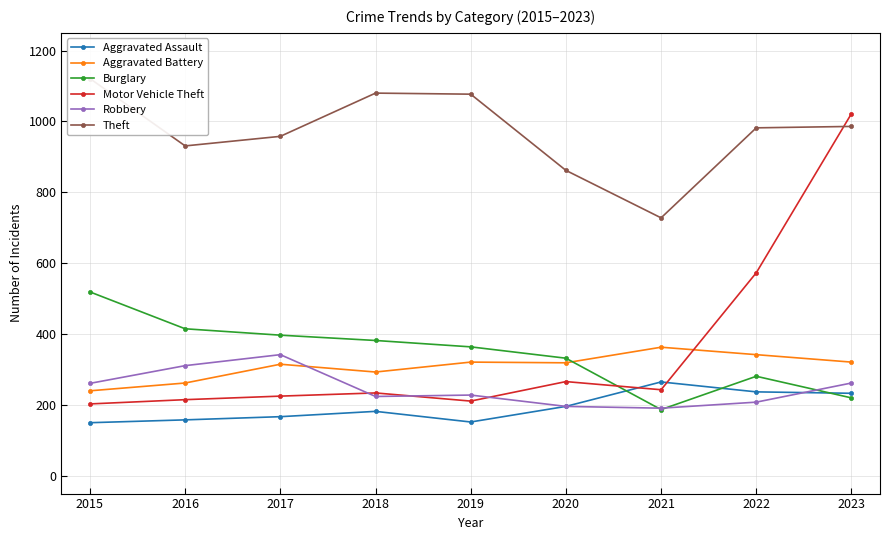

Between 2022 and 2023, which is larger?

2022